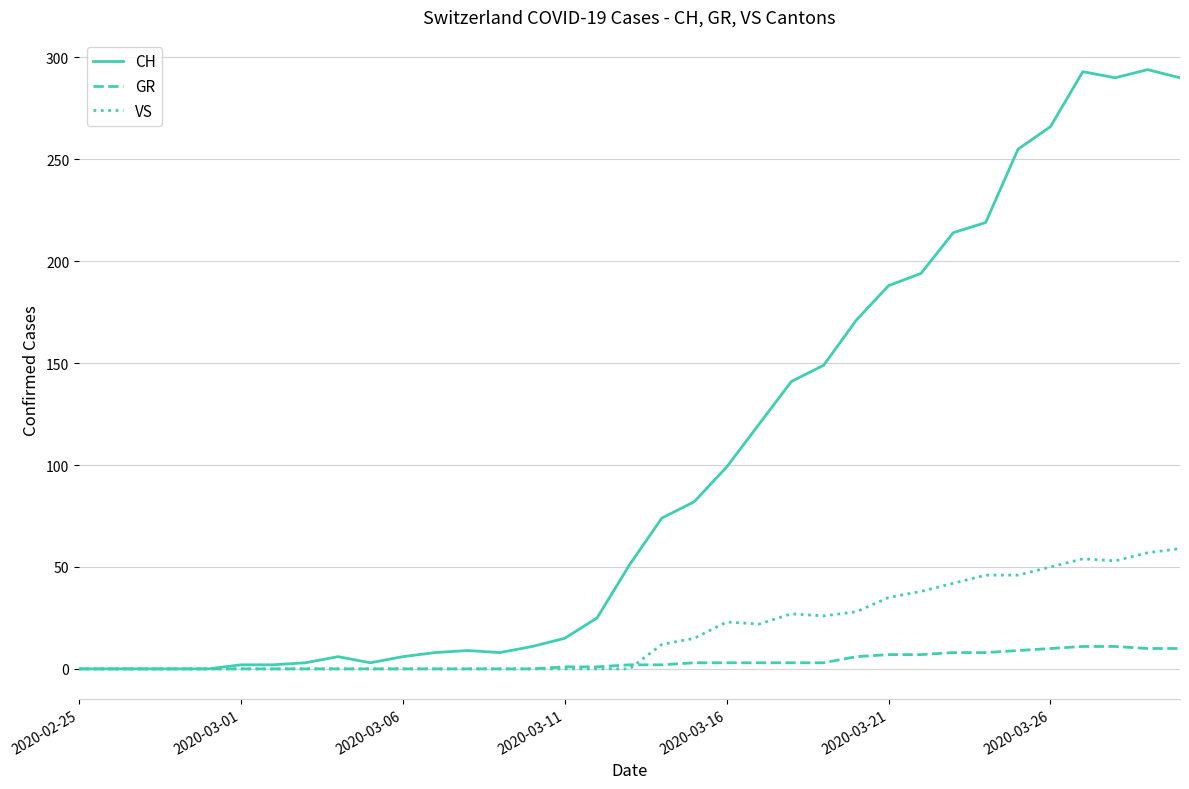

At how many categories does at least one series exceed 135?

13